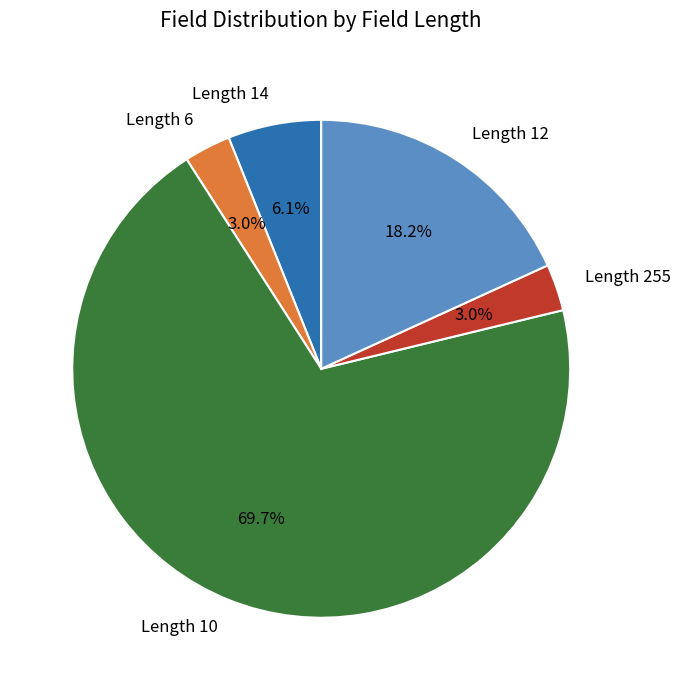

Which category accounts for the majority?

Length 10